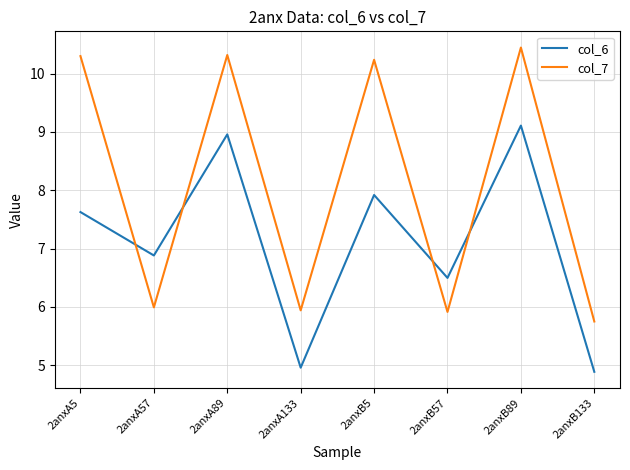

Count the number of categories in the chart.

8